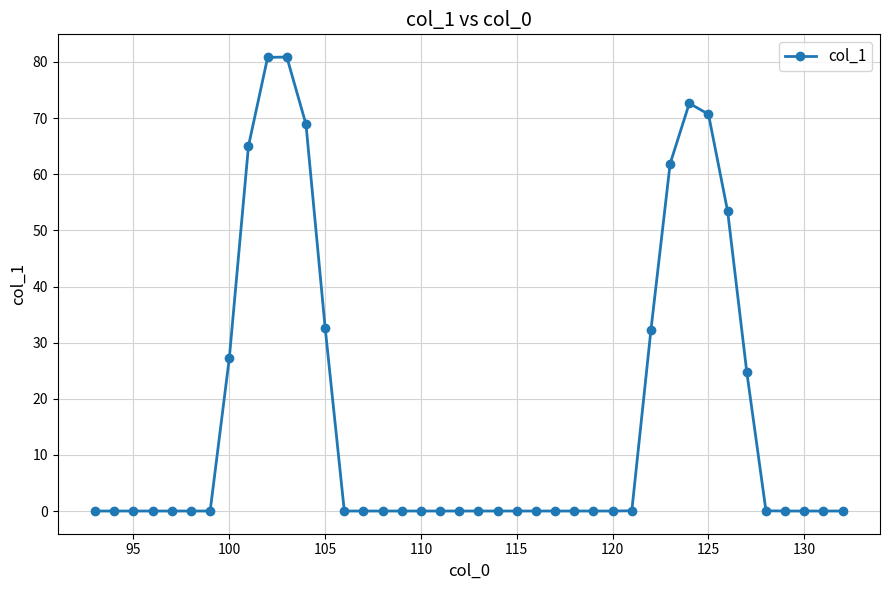

Count the number of categories in the chart.

40